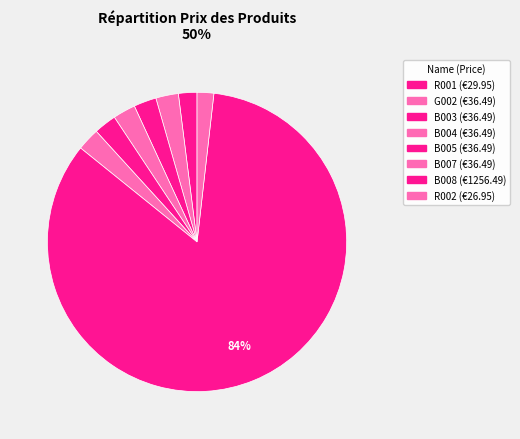

What is the change in value from B005 to B008?

+1220.0